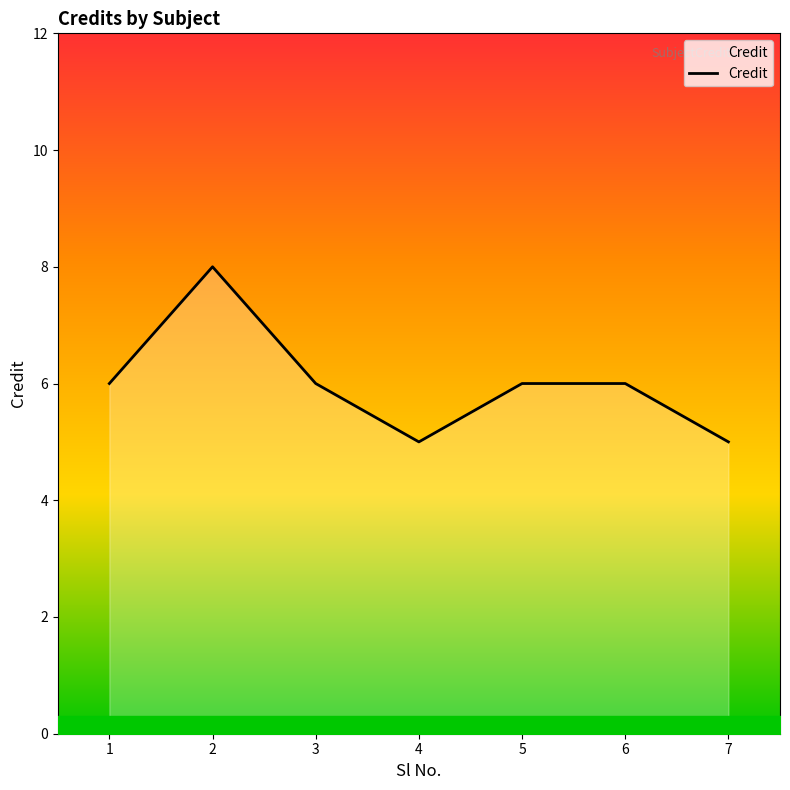

What is the ratio of the value at 5 to the value at 6?

1.0